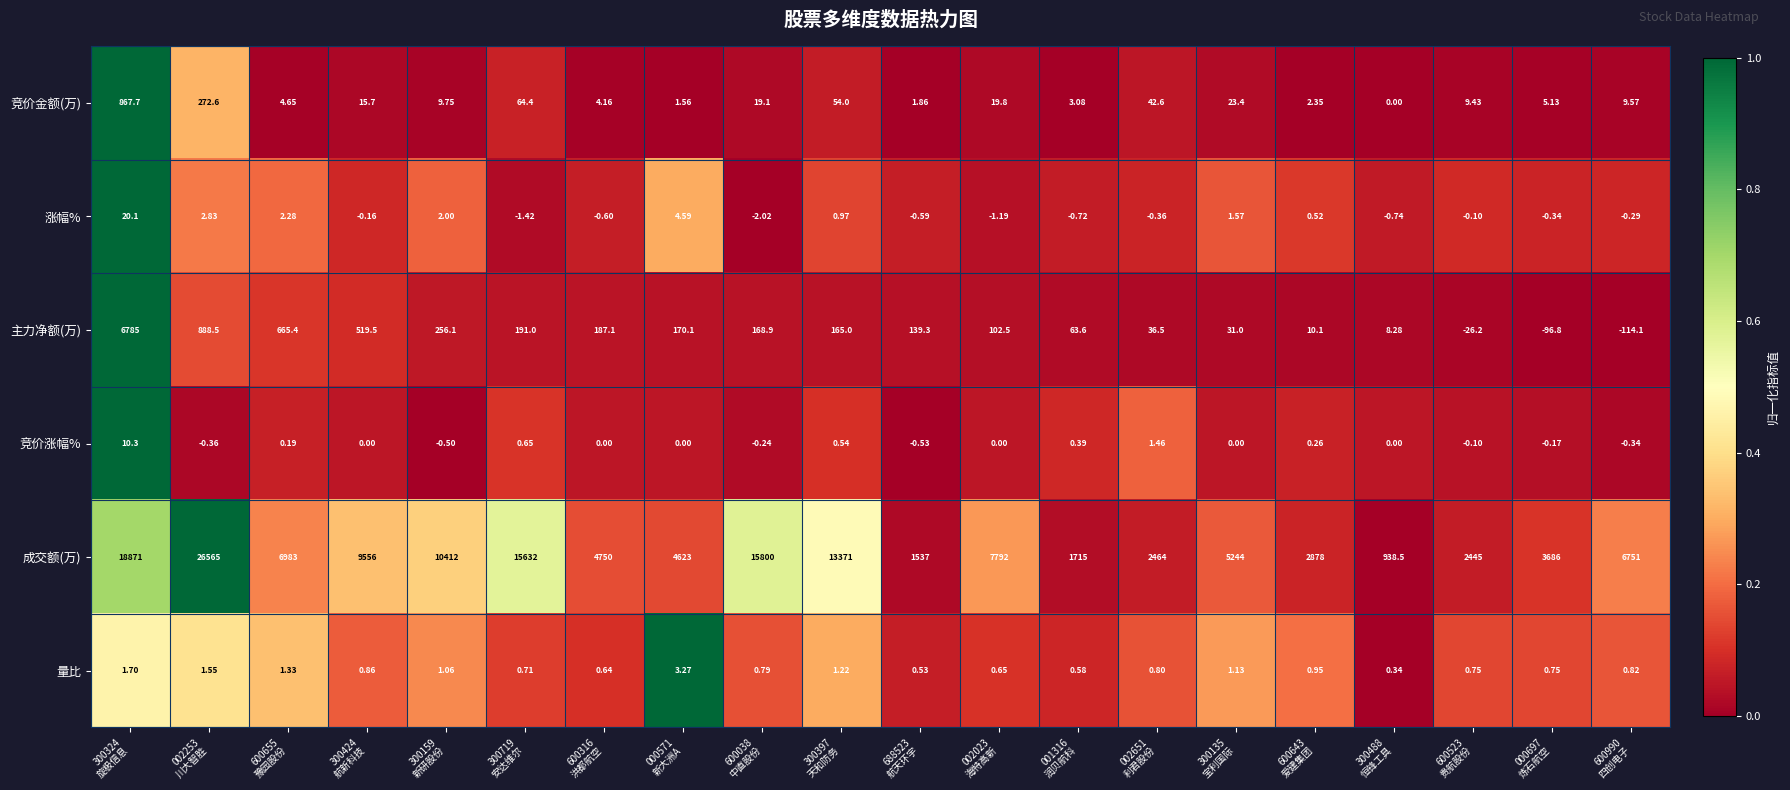

Which series has the widest spread of values?

成交额(万)